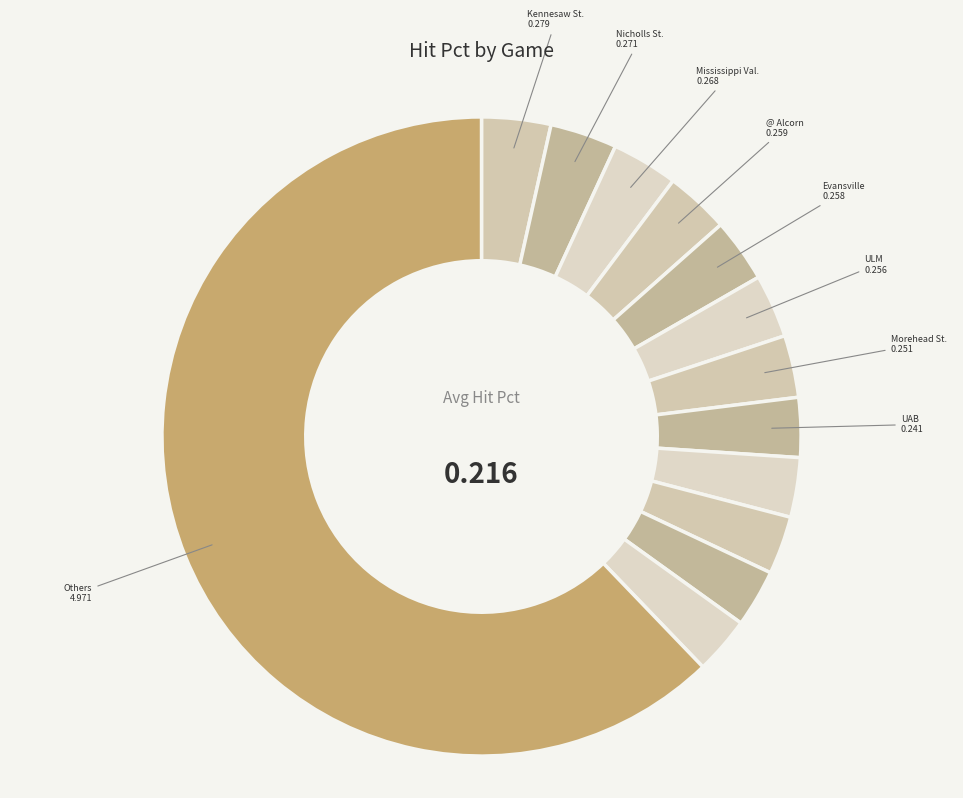

How many segments does this pie chart have?

13